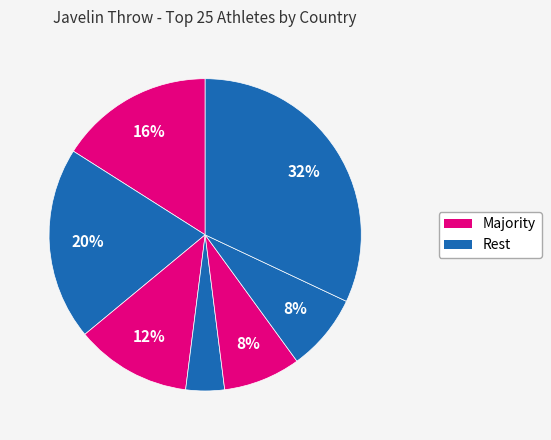

How many segments does this pie chart have?

7